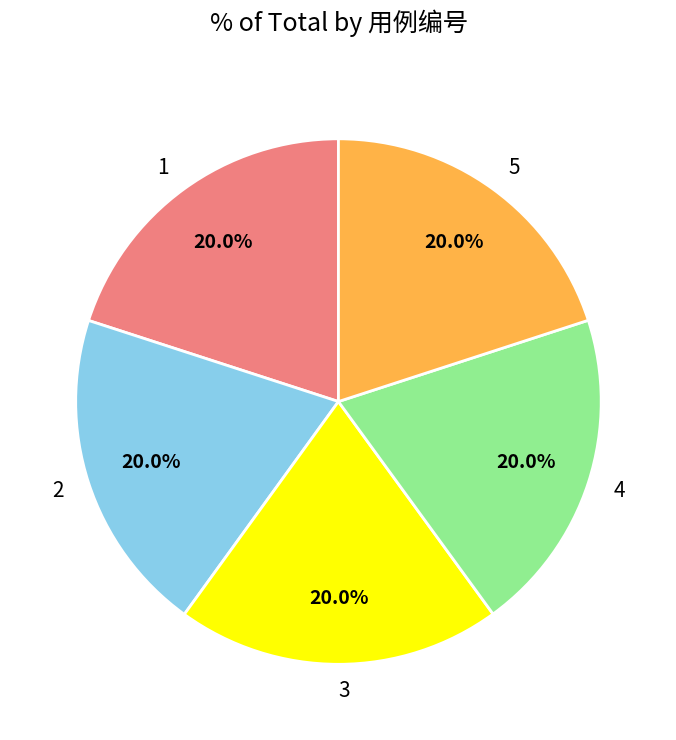

What is the total percentage of 2 and 3?

40.0%